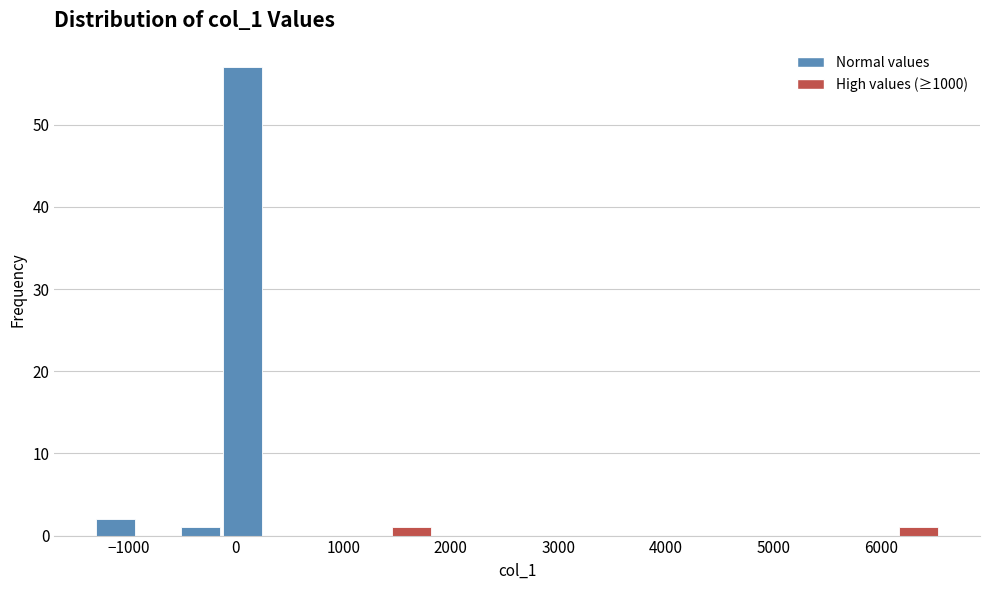

Read against the x-axis, roughly where is the centre of the tallest bar?

100